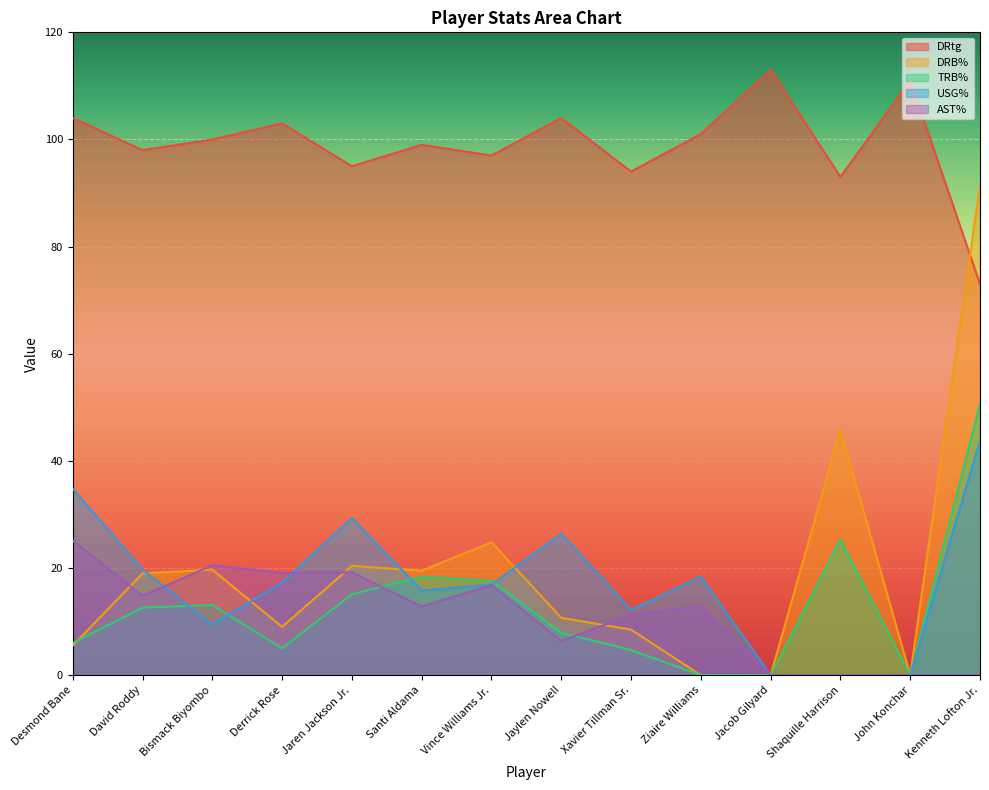

What is the difference between the maximum and second lowest values in the USG% series?

43.7